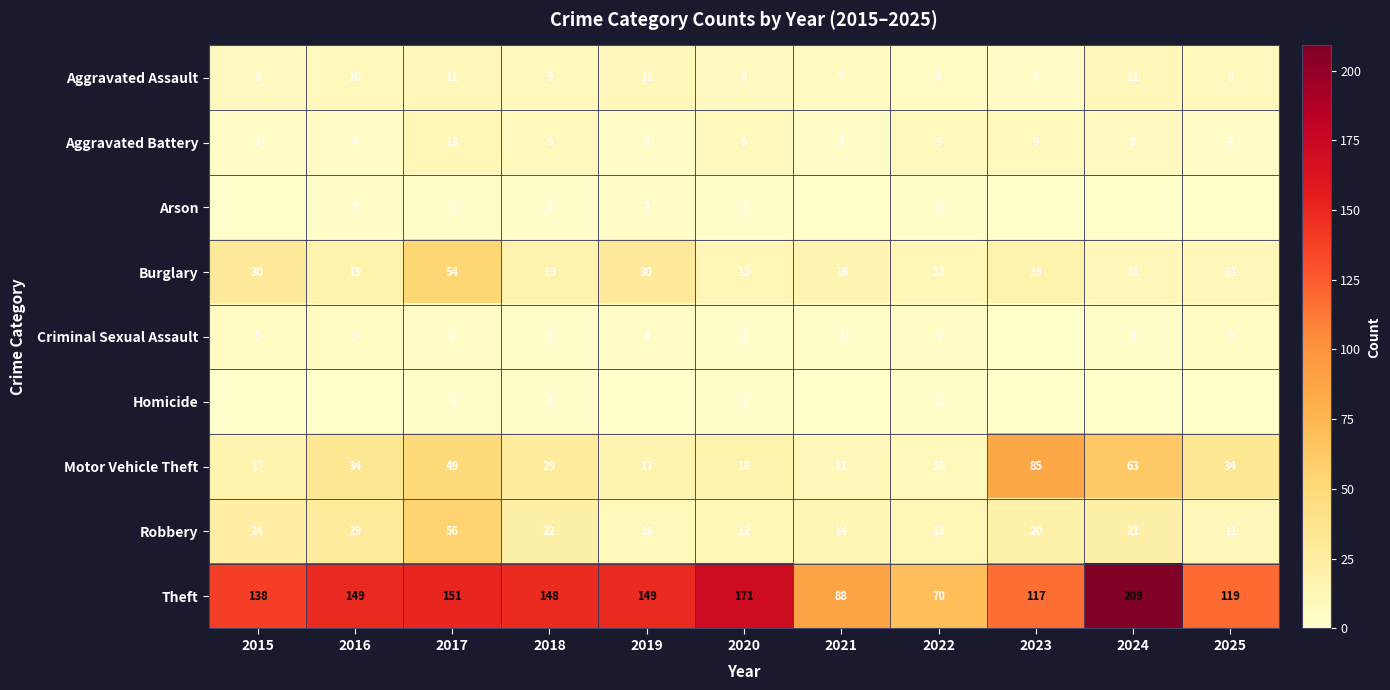

What is the difference between the highest and lowest values at 2019?

149